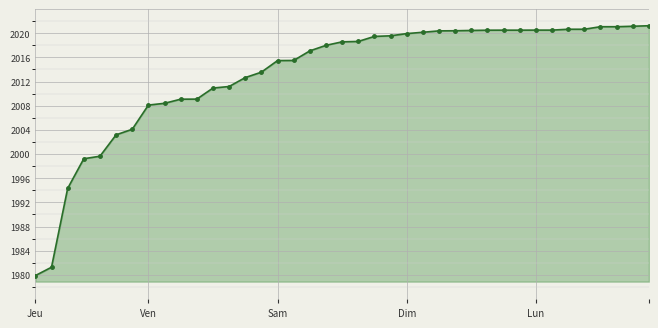

What is the sum of all values?

78516.8